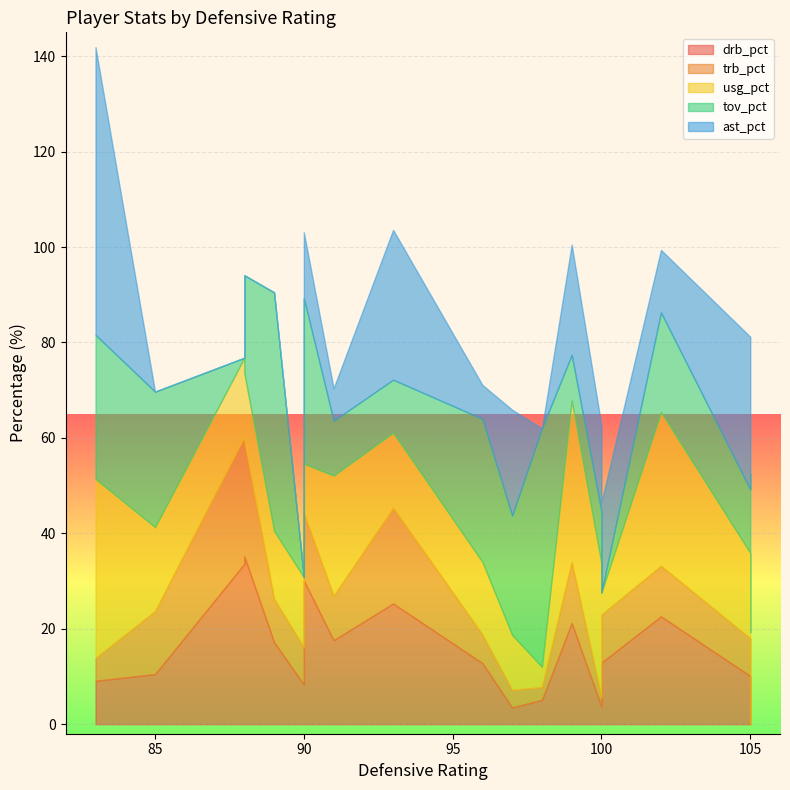

How many series are shown in this chart?

5